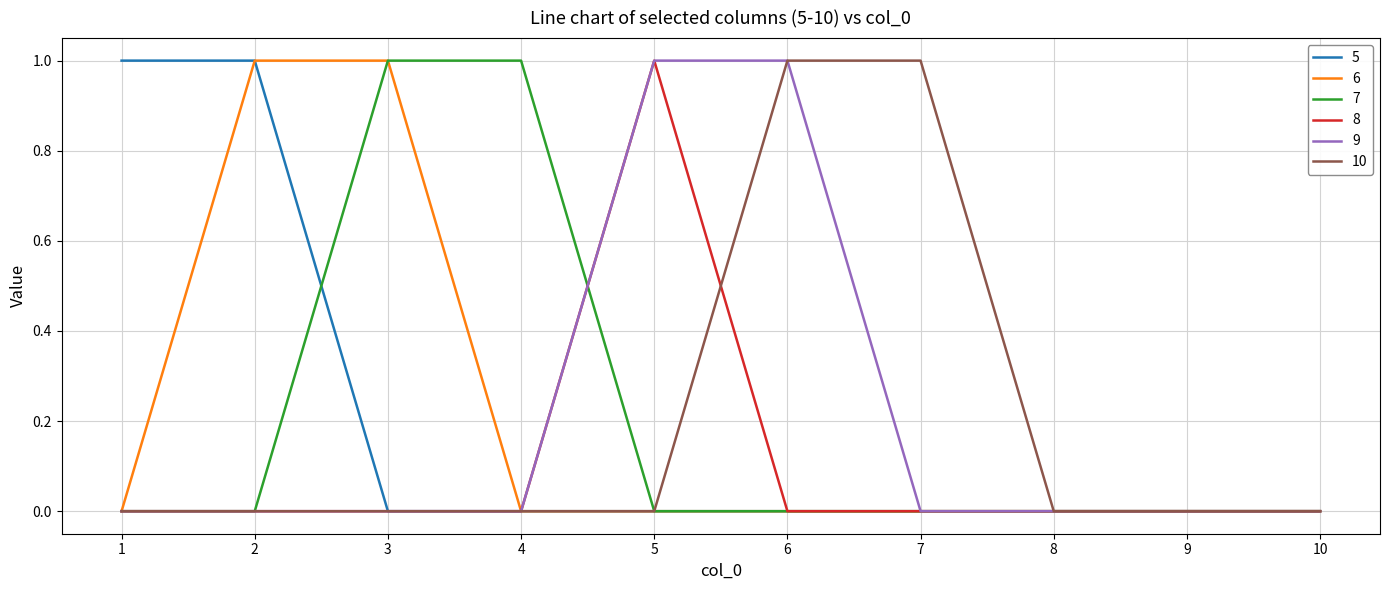

The 7 series shows -1 at 1. True or false?

False